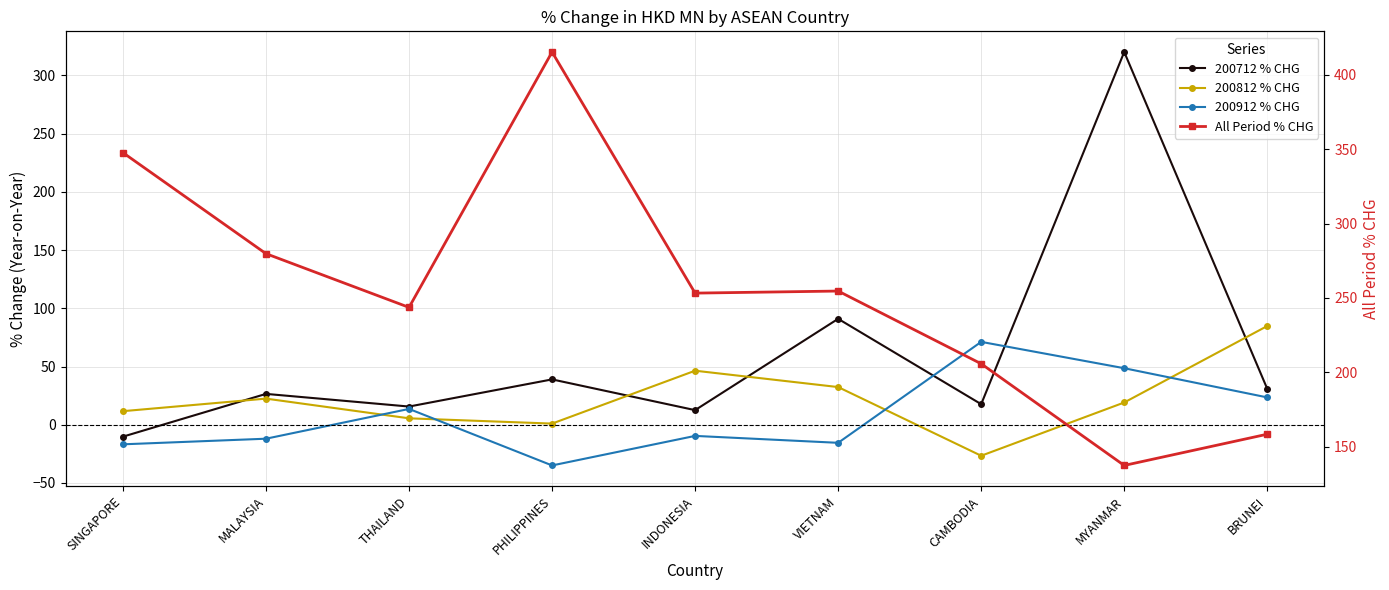

Reading left to right, what are all the values shown in this chart?

200712 % CHG: SINGAPORE=-10.2	MALAYSIA=26.5	THAILAND=15.6	PHILIPPINES=39.0	INDONESIA=12.6	VIETNAM=91.0	CAMBODIA=17.7	MYANMAR=320.1	BRUNEI=30.9
200812 % CHG: SINGAPORE=11.7	MALAYSIA=22.5	THAILAND=5.5	PHILIPPINES=1.0	INDONESIA=46.4	VIETNAM=32.4	CAMBODIA=-26.6	MYANMAR=19.1	BRUNEI=84.8
200912 % CHG: SINGAPORE=-16.8	MALAYSIA=-12.0	THAILAND=13.6	PHILIPPINES=-34.9	INDONESIA=-9.6	VIETNAM=-15.5	CAMBODIA=71.2	MYANMAR=48.6	BRUNEI=23.5
All Period % CHG: SINGAPORE=347.7	MALAYSIA=279.7	THAILAND=243.6	PHILIPPINES=415.4	INDONESIA=253.2	VIETNAM=254.6	CAMBODIA=205.7	MYANMAR=137.3	BRUNEI=158.3